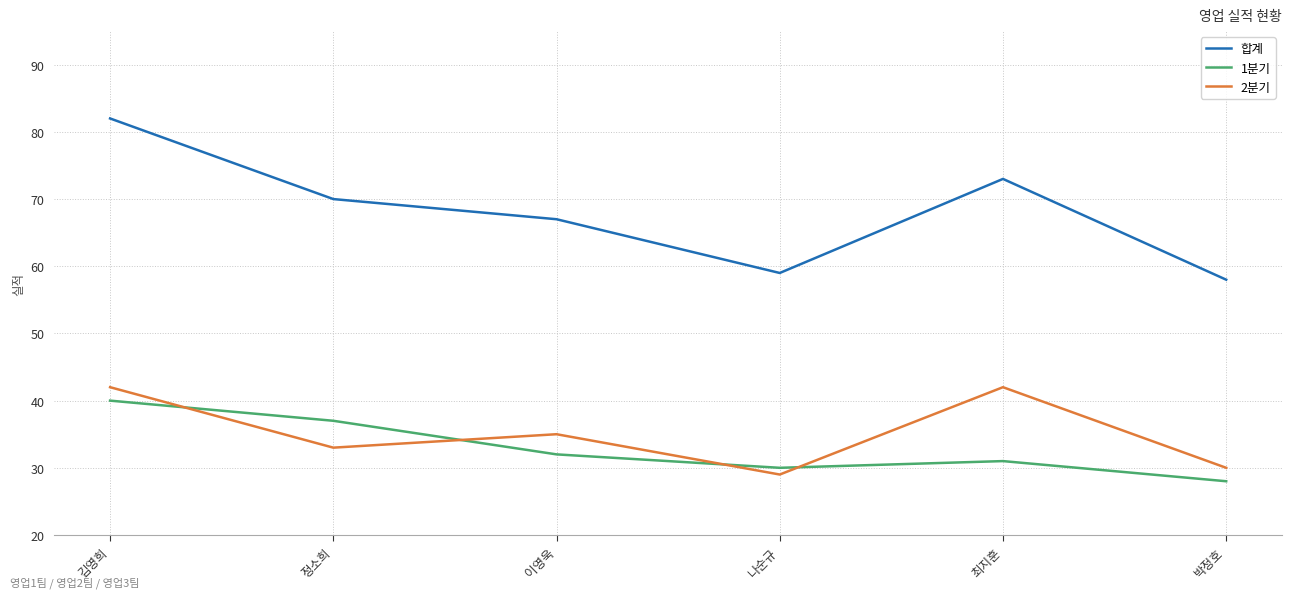

What value does the 2분기 series have at 정소희, to the nearest 5?

35